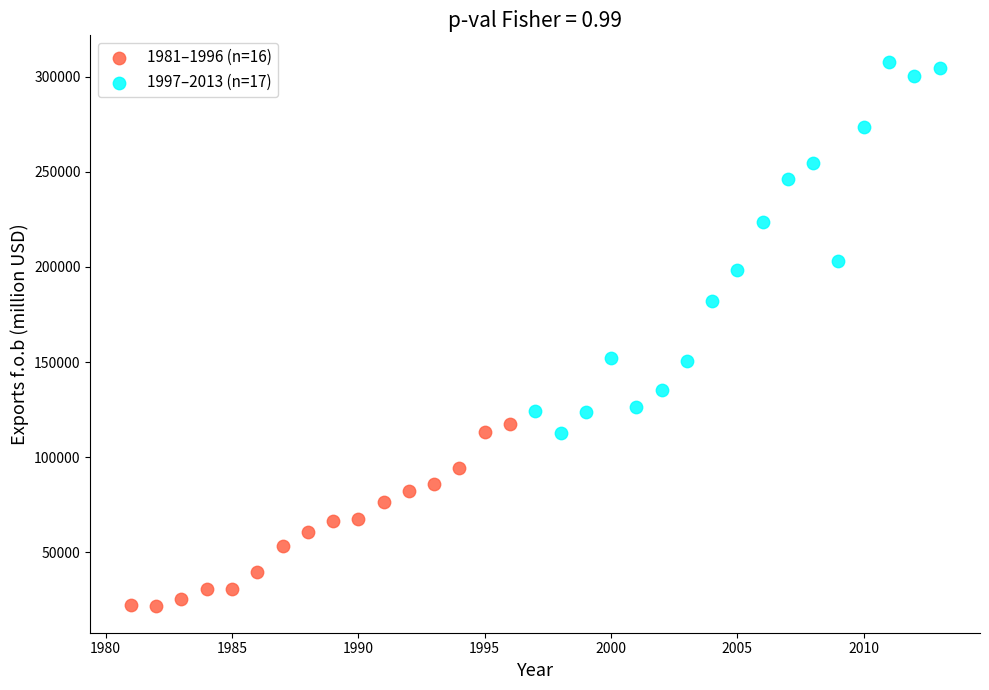

Which series has the largest Y range (max minus min)?

1997–2013 (n=17)